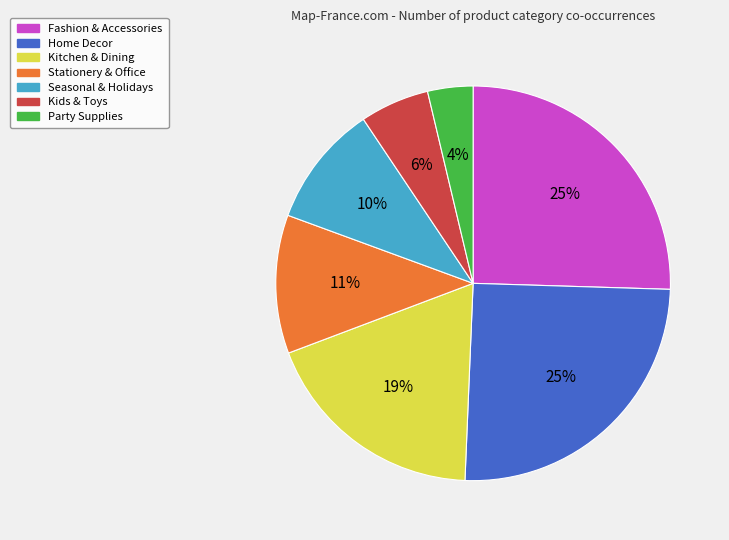

Count the number of slices in the pie.

7